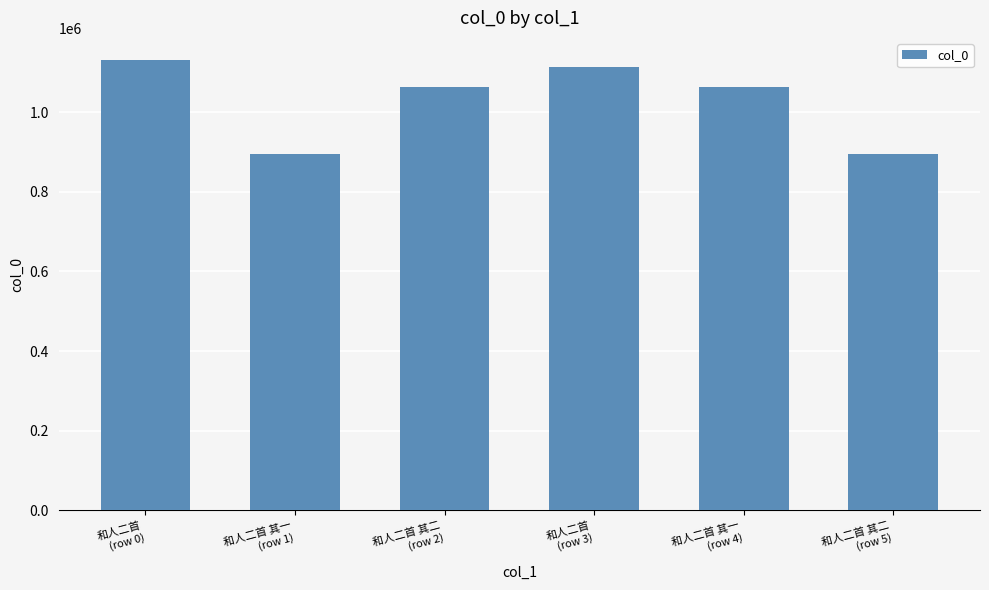

Read the value at 和人二首
(row 3).

1112695